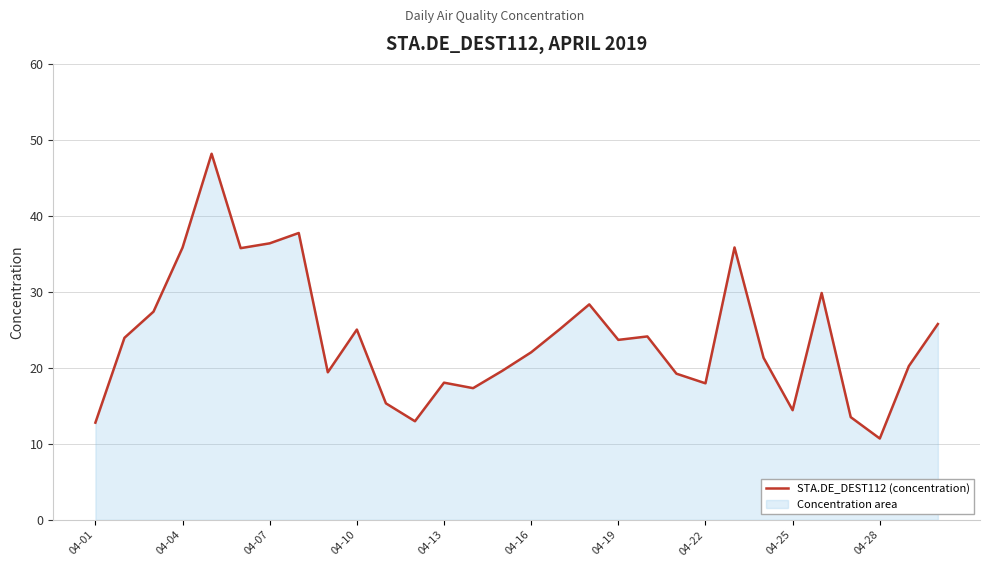

At which category does the chart reach its minimum across all series?

04-28